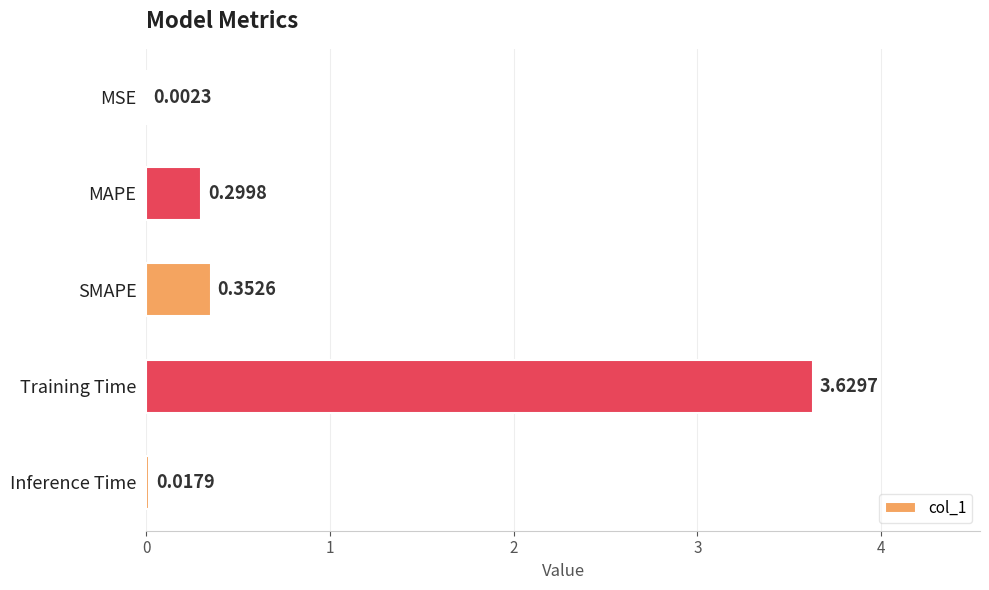

What is the change in value from MAPE to Inference Time?

-0.3